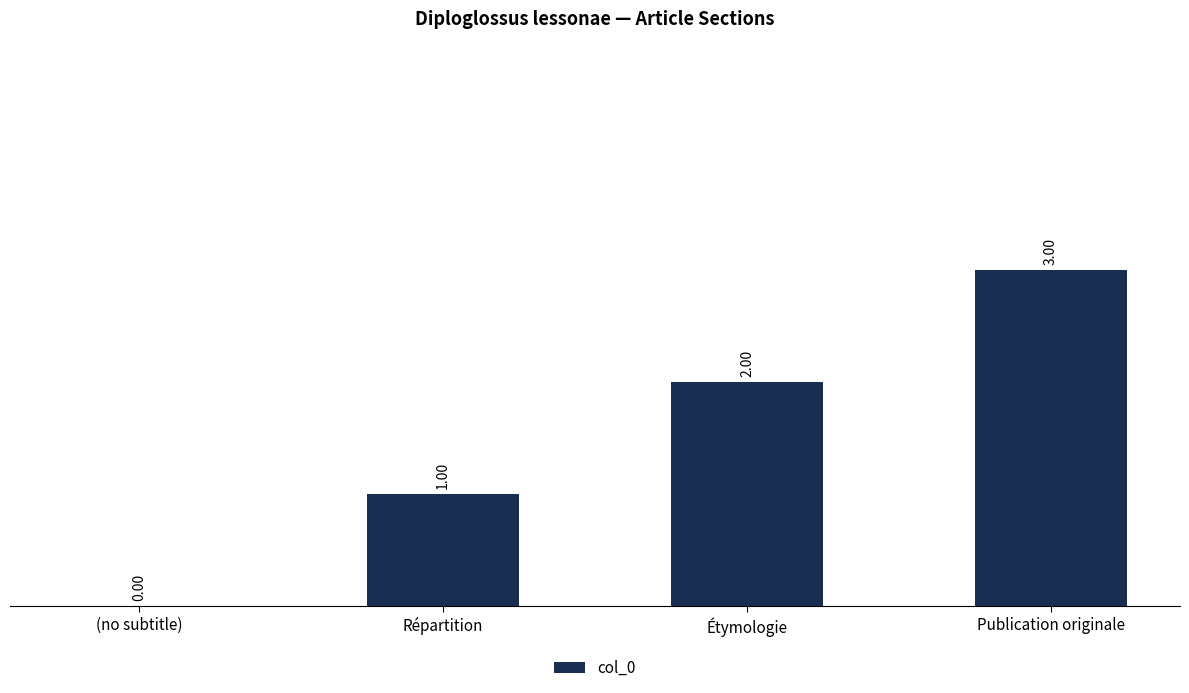

At which label is the value closest to 1?

Répartition